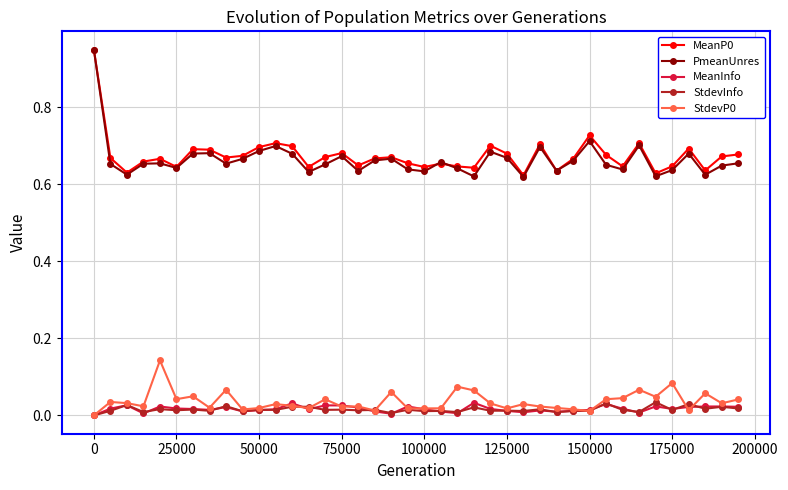

Which series has the widest spread of values?

PmeanUnres